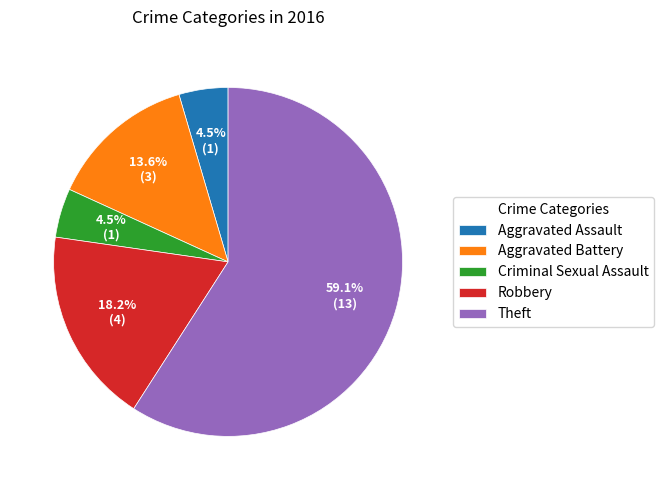

How many slices are in this pie chart?

5